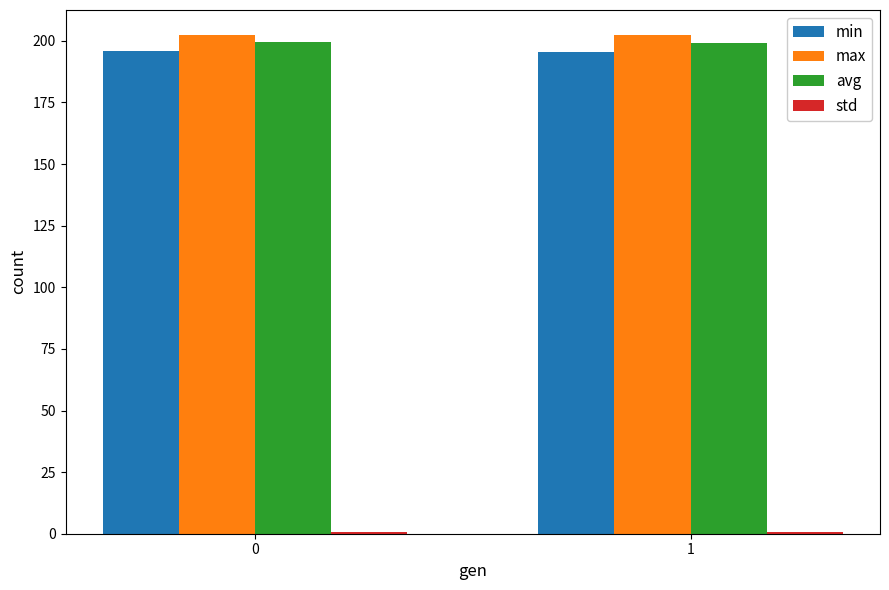

What is the greatest value displayed?

202.4